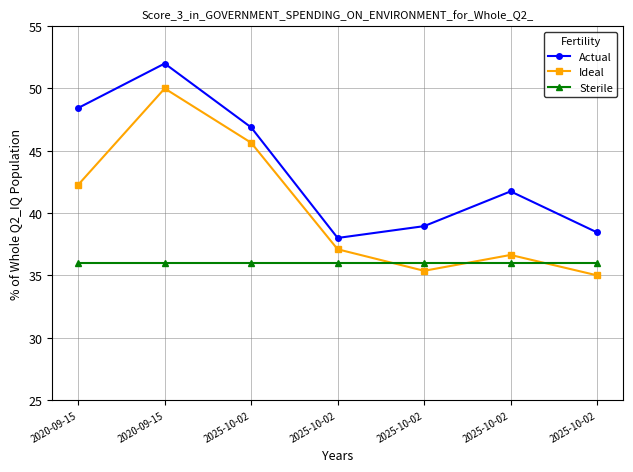

What is the difference between the highest and lowest values at 2025-10-02?

10.9